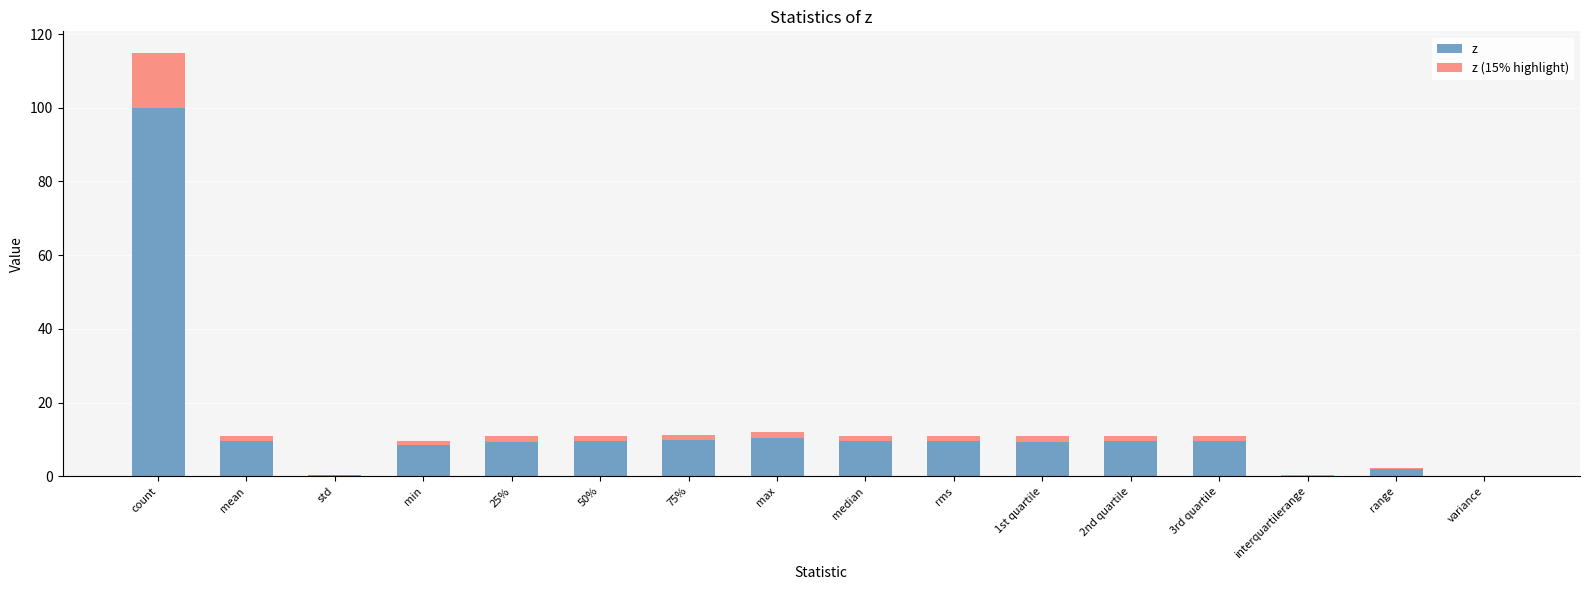

Does the chart contain stacked bars?

Yes